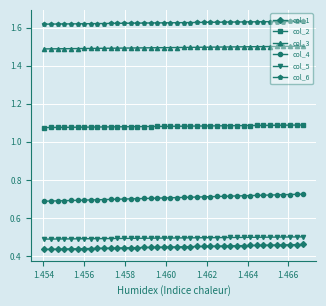

At how many categories does at least one series exceed 1?

40